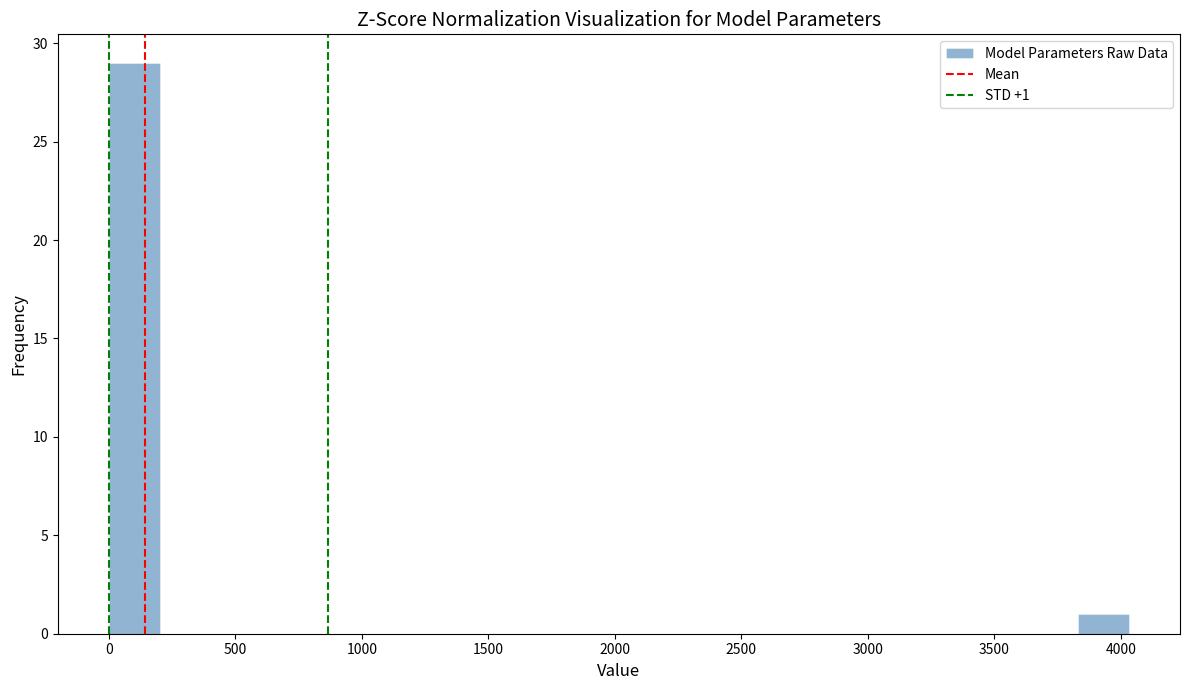

Which range on the x-axis has the tallest bar?

0 to 200